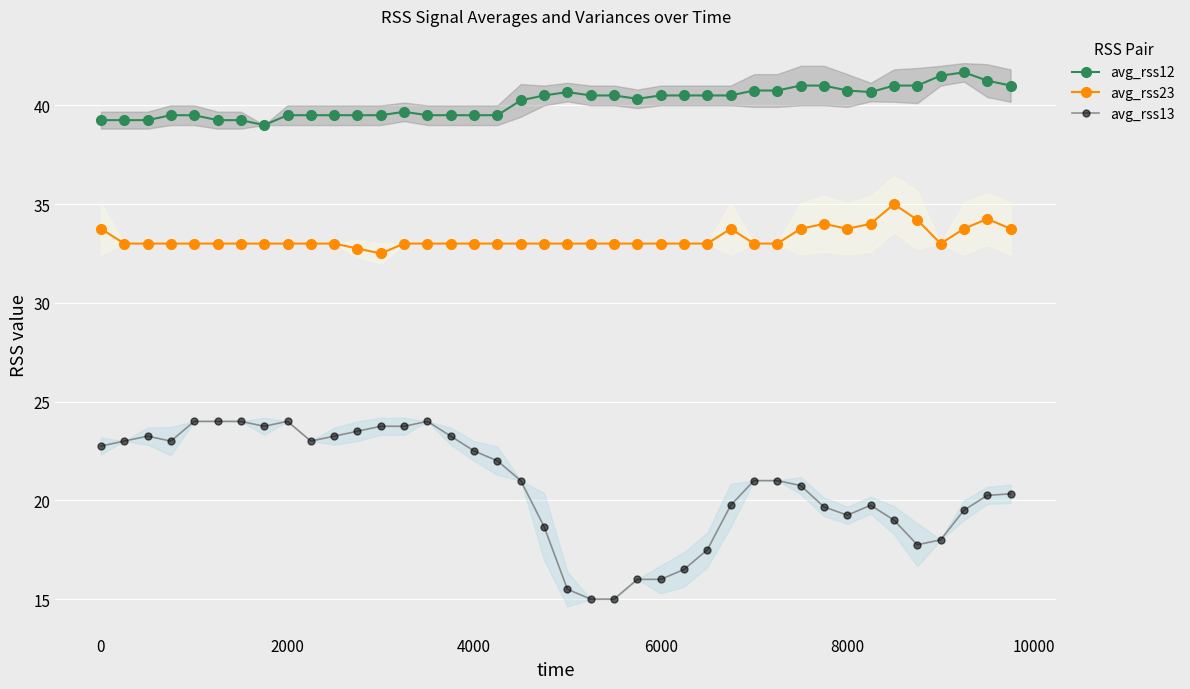

Reading right to left, extract all data points from this chart.

avg_rss12: 41.0	41.2	41.7	41.5	41.0	41.0	40.7	40.8	41.0	41.0	40.8	40.8	40.5	40.5	40.5	40.5	40.3	40.5	40.5	40.7	40.5	40.2	39.5	39.5	39.5	39.5	39.7	39.5	39.5	39.5	39.5	39.5	39.0	39.2	39.2	39.5	39.5	39.2	39.2	39.2
avg_rss23: 33.8	34.2	33.8	33.0	34.2	35.0	34.0	33.8	34.0	33.8	33.0	33.0	33.8	33.0	33.0	33.0	33.0	33.0	33.0	33.0	33.0	33.0	33.0	33.0	33.0	33.0	33.0	32.5	32.8	33.0	33.0	33.0	33.0	33.0	33.0	33.0	33.0	33.0	33.0	33.8
avg_rss13: 20.3	20.2	19.5	18.0	17.8	19.0	19.8	19.2	19.7	20.8	21.0	21.0	19.8	17.5	16.5	16.0	16.0	15.0	15.0	15.5	18.7	21.0	22.0	22.5	23.2	24.0	23.8	23.8	23.5	23.2	23.0	24.0	23.8	24.0	24.0	24.0	23.0	23.2	23.0	22.8